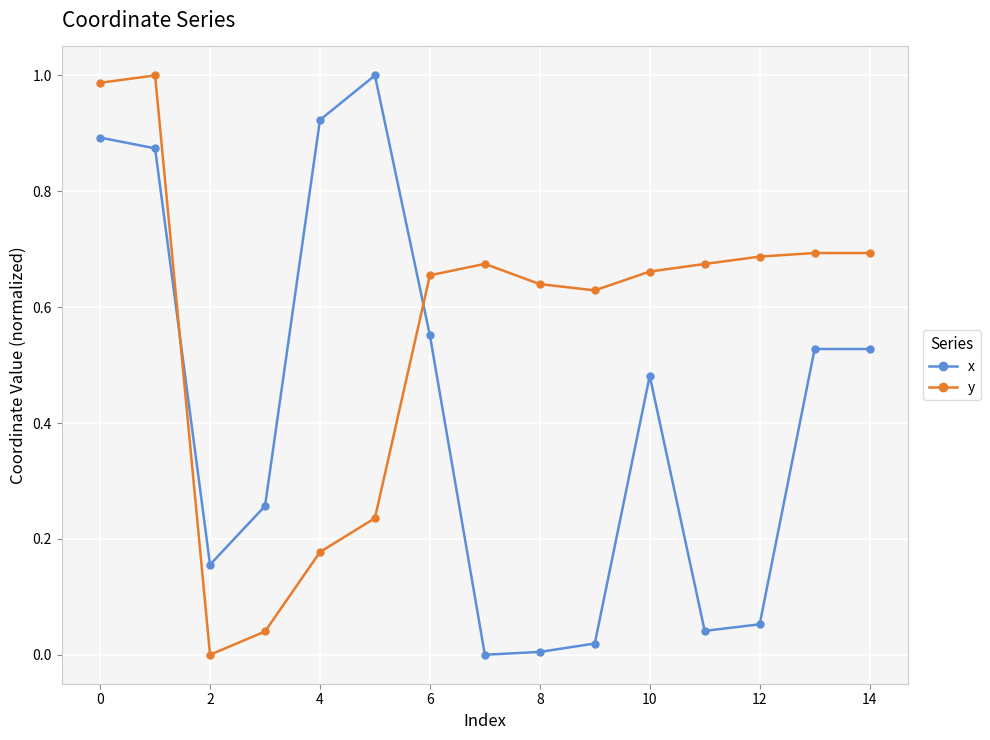

Which series has the largest total across all categories?

y